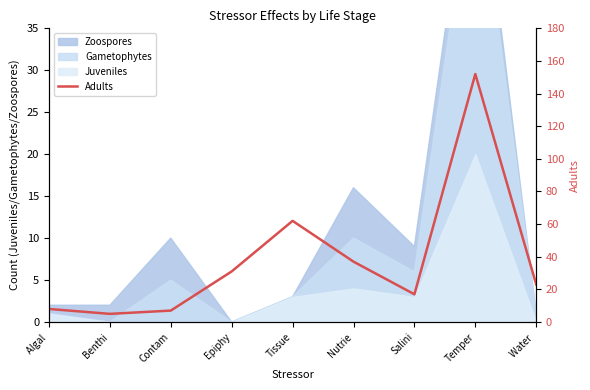

At which category does the chart reach its peak across all series?

Temper